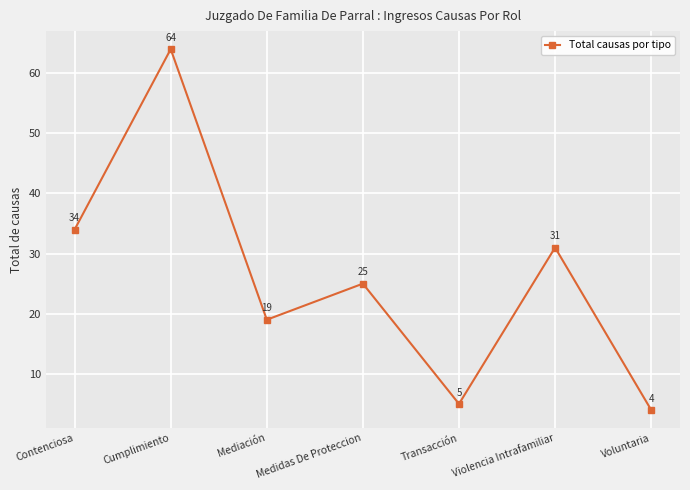

What is the approximate value at Cumplimiento, to the nearest 10?

60